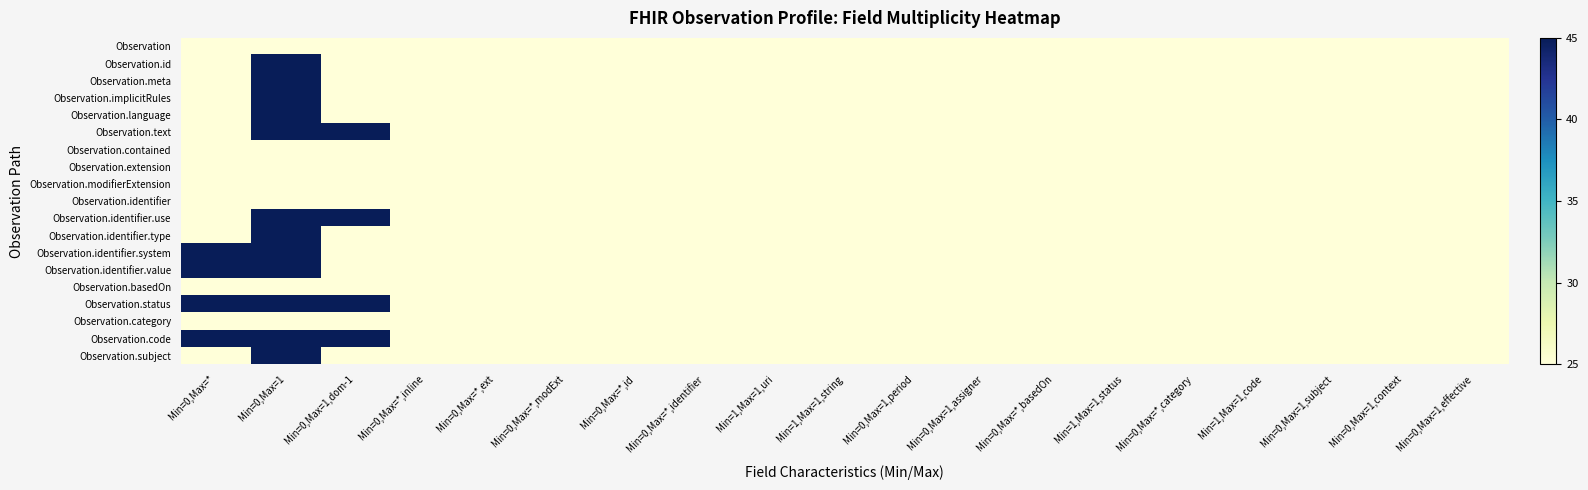

Count the number of categories in the chart.

19